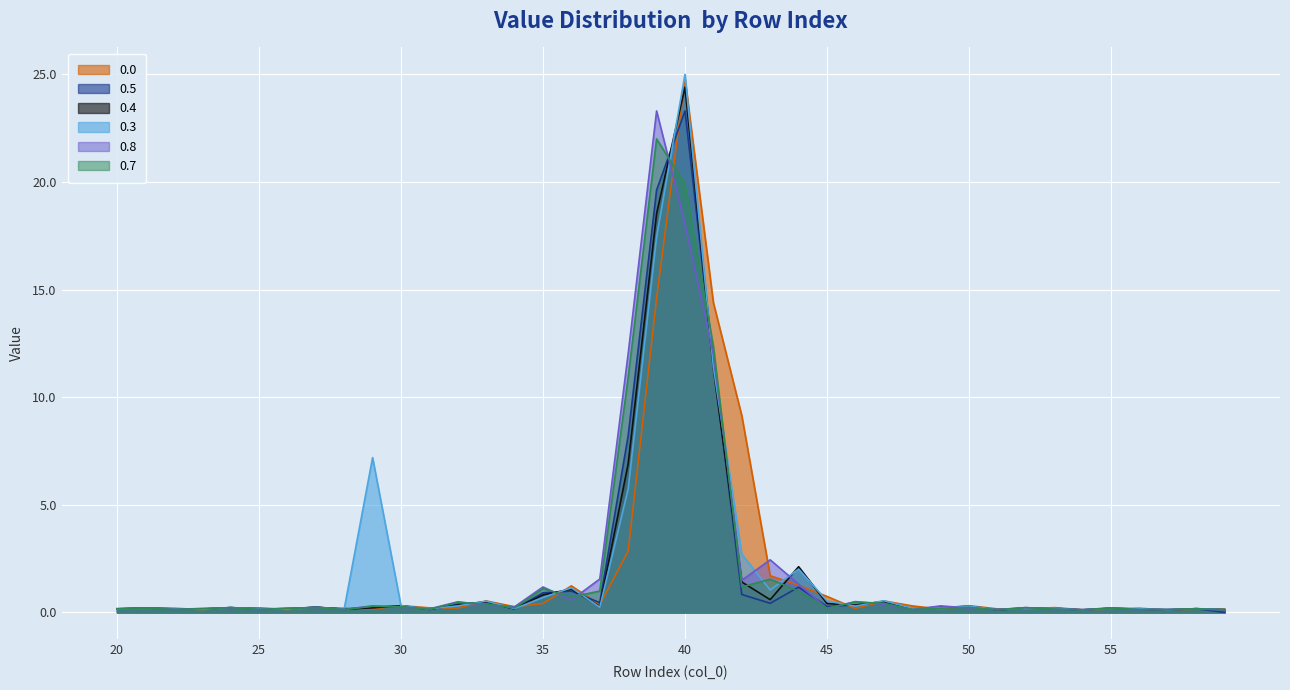

True or false: 0.5 has a value of 1.0 at 36.

True